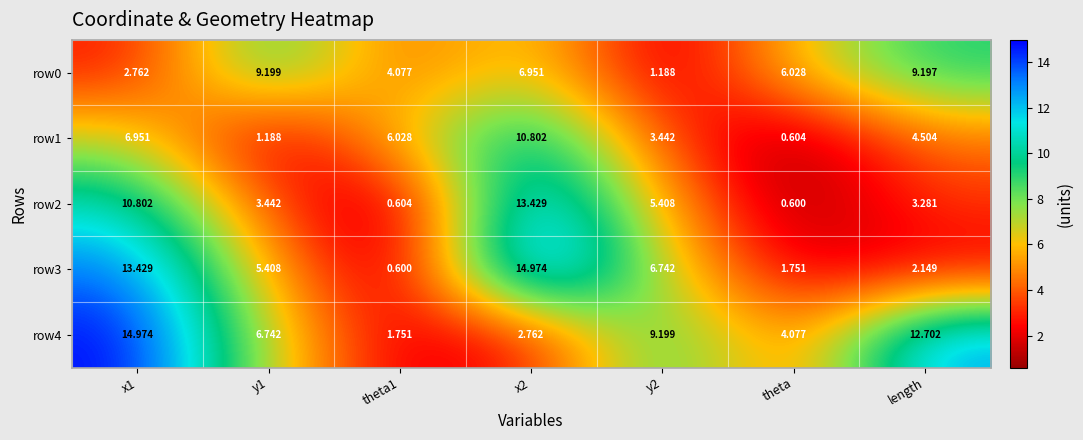

Is the value of row1 at y2 greater than the value of row2 at theta?

Yes